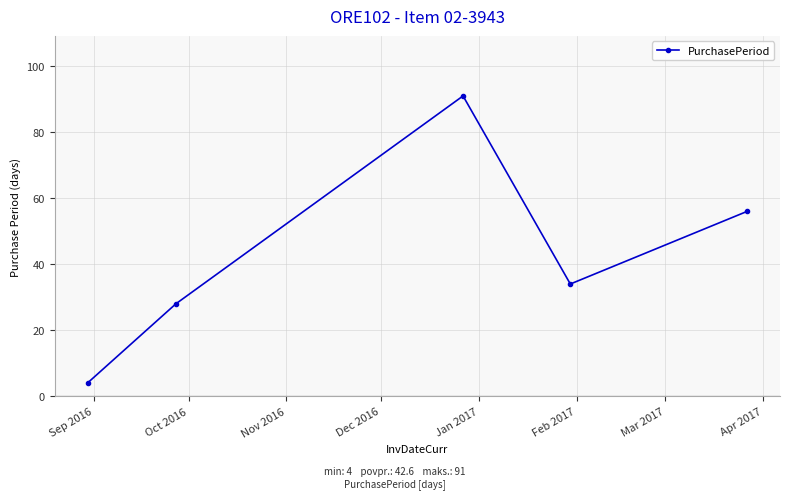

What is the maximum value shown in the chart?

91